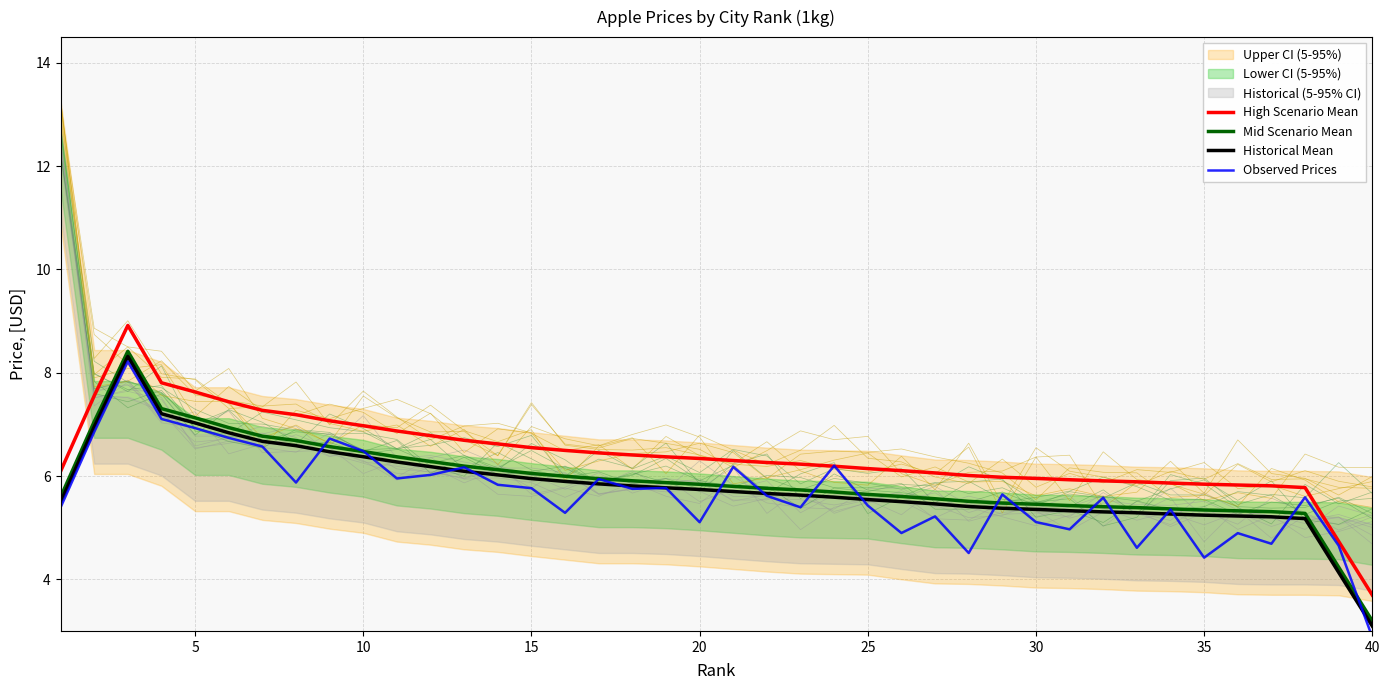

What is the maximum value for High Scenario Mean?

8.9